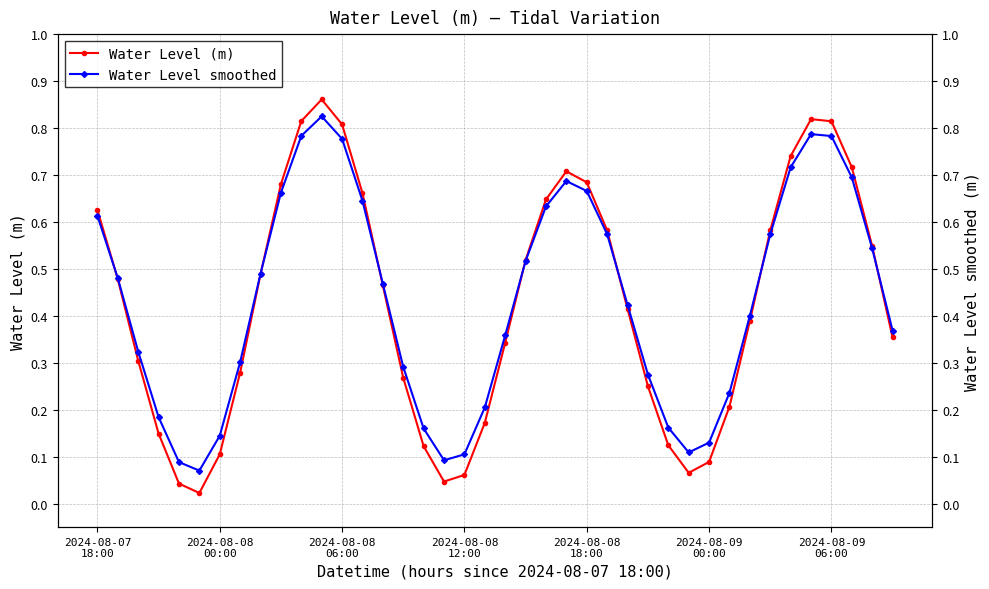

After their last crossing, which series has the higher values: Water Level (m) or Water Level smoothed?

Water Level smoothed